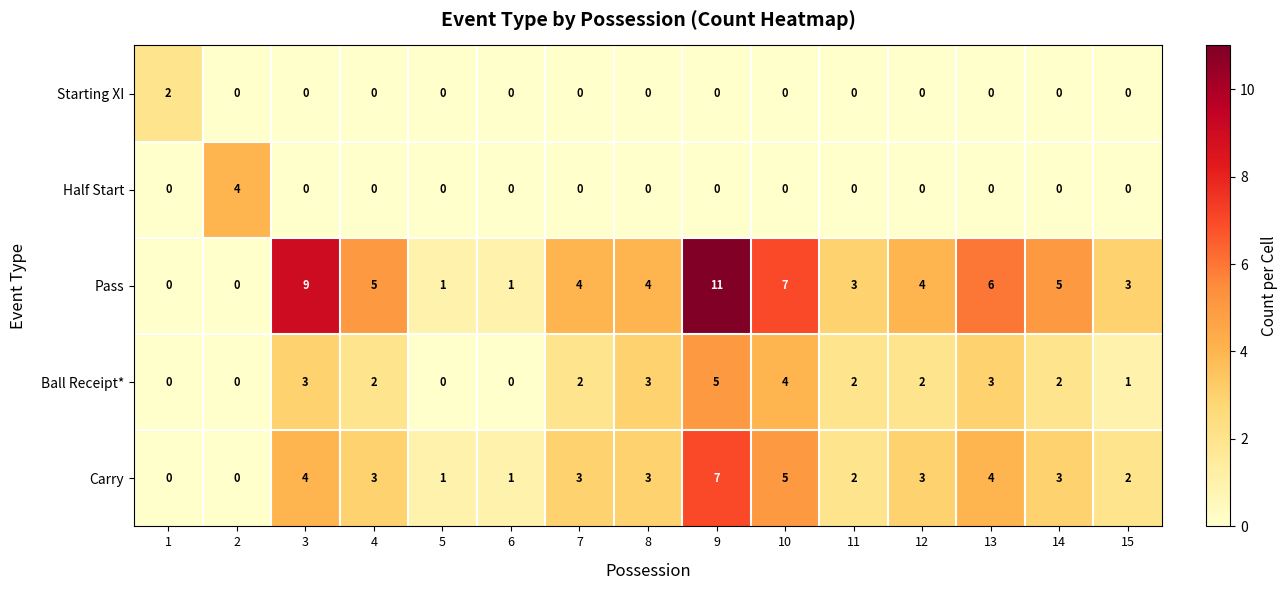

What is the maximum value for Pass?

11